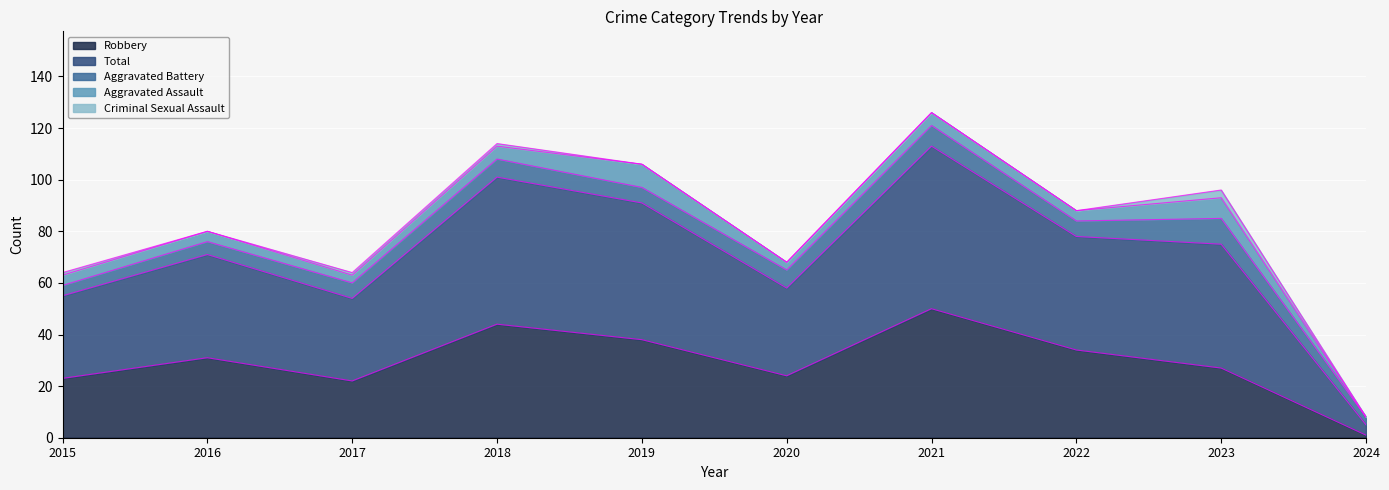

How many interior local valleys does the Criminal Sexual Assault series have?

1